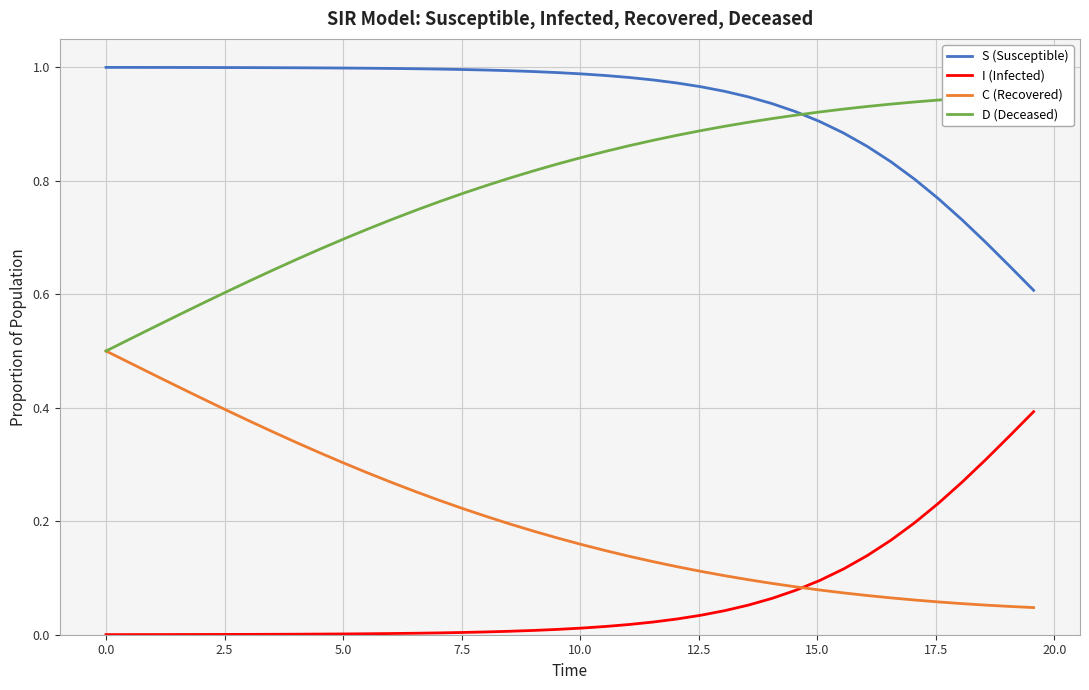

True or false: I (Infected) has more than 2 interior local peaks.

False